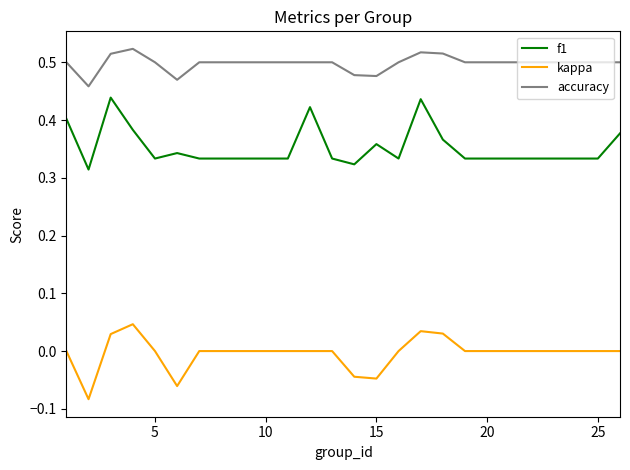

Which series has the largest total across all categories?

accuracy